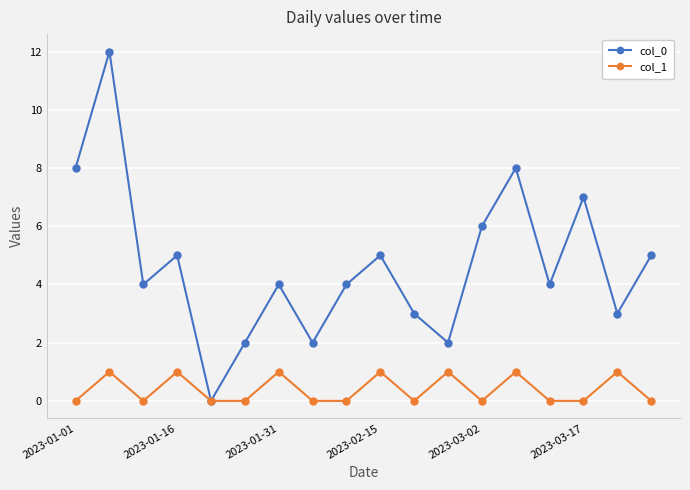

Which series has the widest spread of values?

col_0